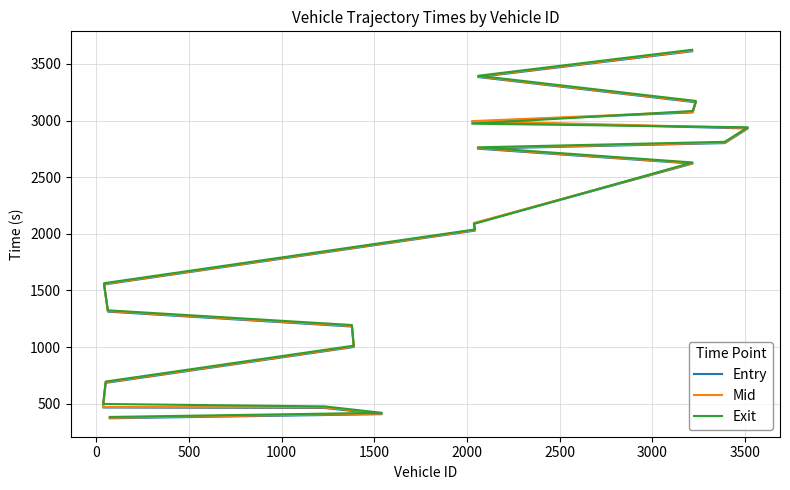

At how many categories does at least one series exceed 943?

15